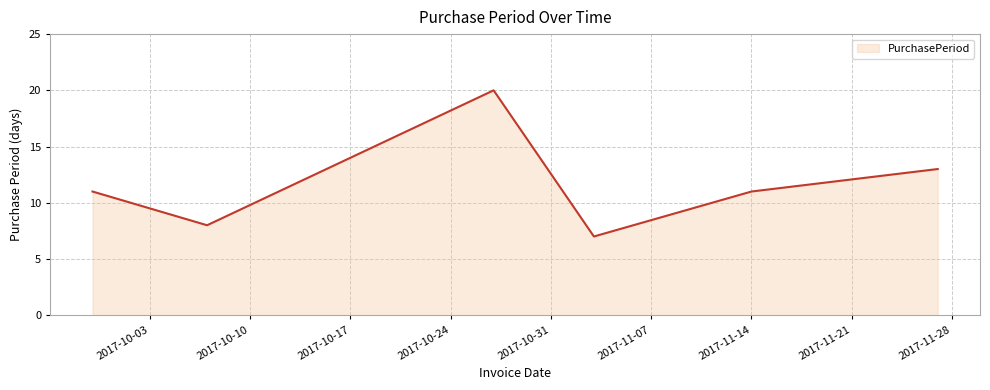

What is the sum of all values?

70